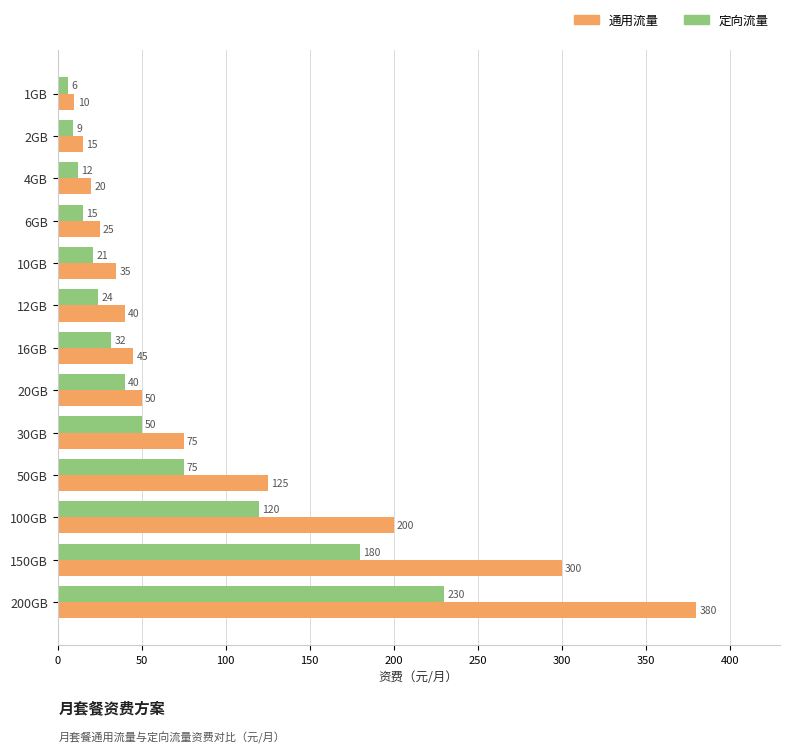

What is the difference between the maximum and second lowest values in the 通用流量 series?

365